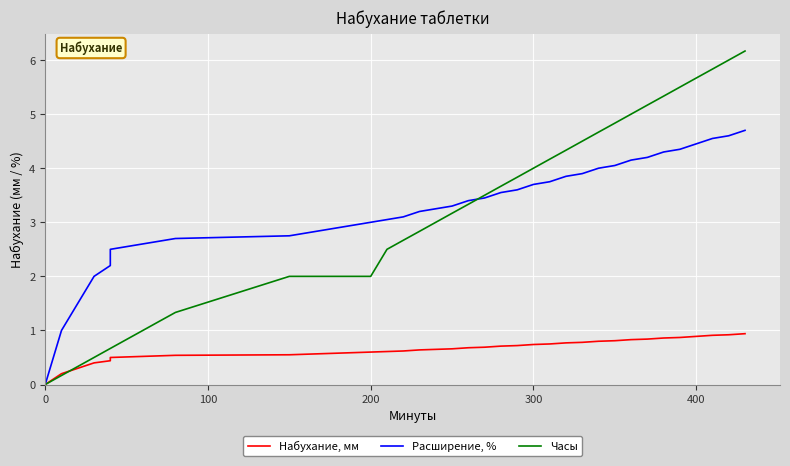

At how many categories does at least one series exceed 0?

39